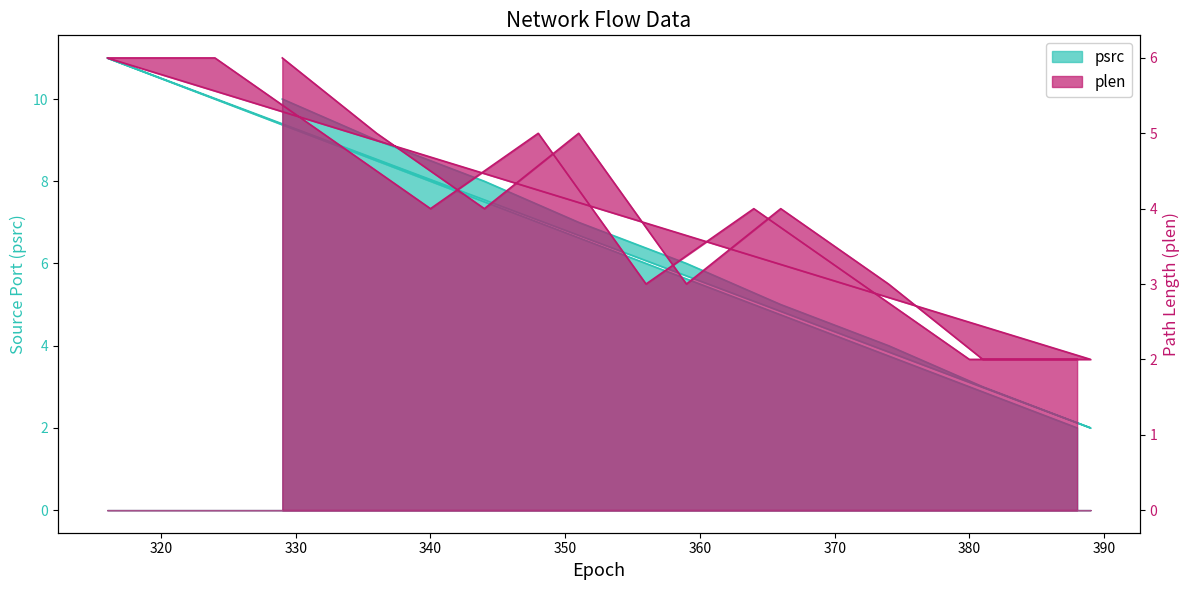

What is the label of the 13th point from the right?

340